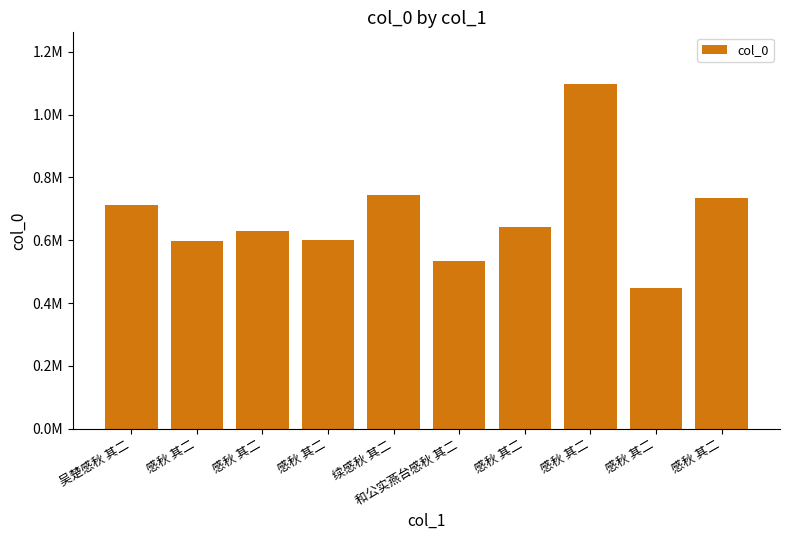

List the labels in order of value, largest first.

感秋 其二, 续感秋 其二, 感秋 其二, 吴楚感秋 其二, 感秋 其二, 感秋 其二, 感秋 其二, 感秋 其二, 和公实燕台感秋 其二, 感秋 其二